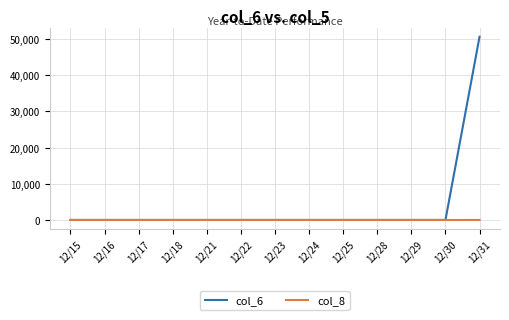

How many col_8 values are between 0 and 1?

12